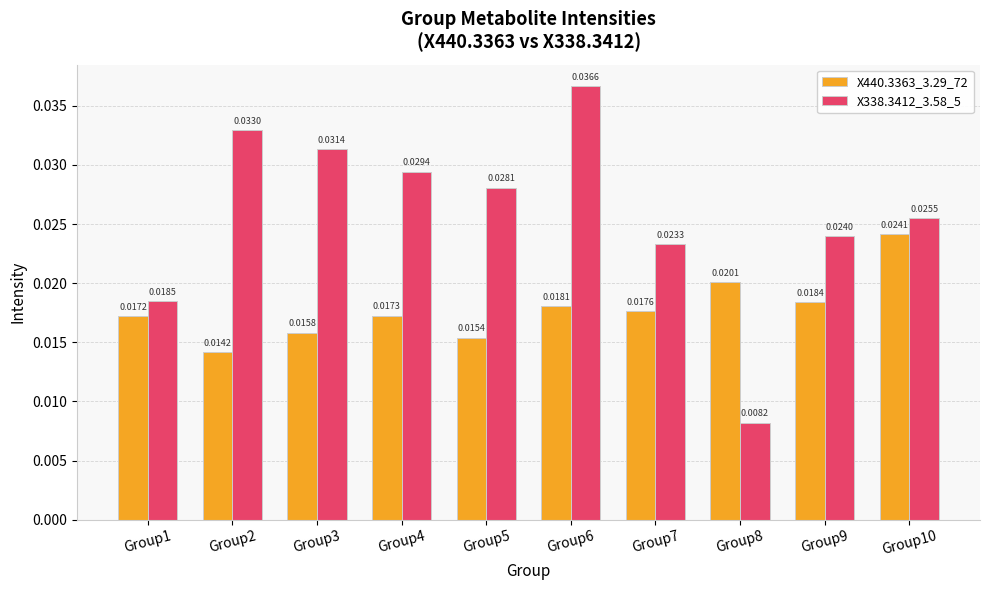

What are all the series names shown in the legend?

X440.3363_3.29_72, X338.3412_3.58_5